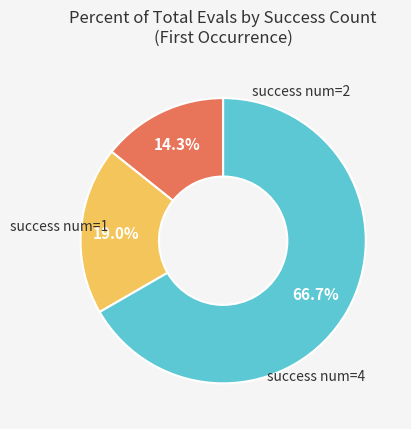

Is there any slice that represents more than half of the pie?

Yes